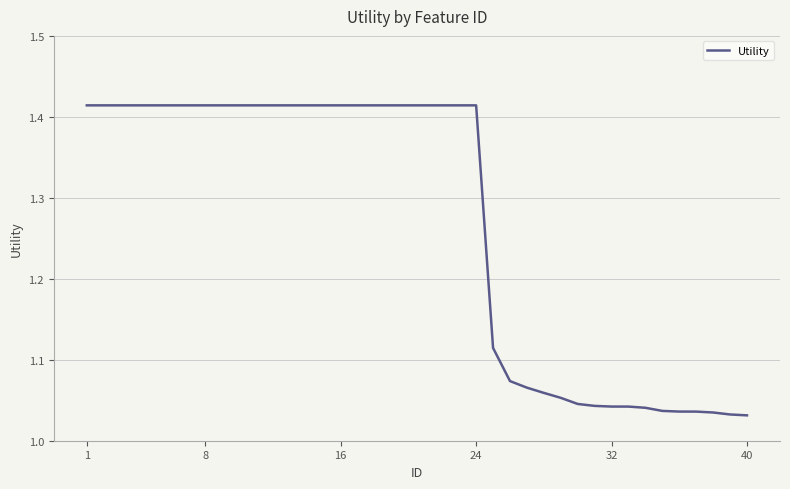

What is the difference between the maximum and minimum values?

0.4